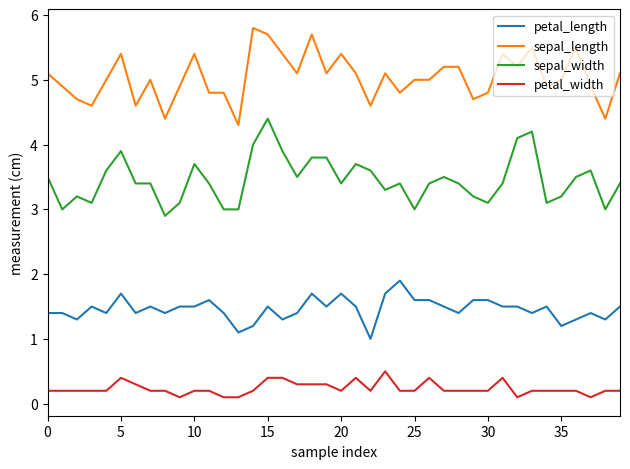

True or false: sepal_width and sepal_length cross at least once.

False